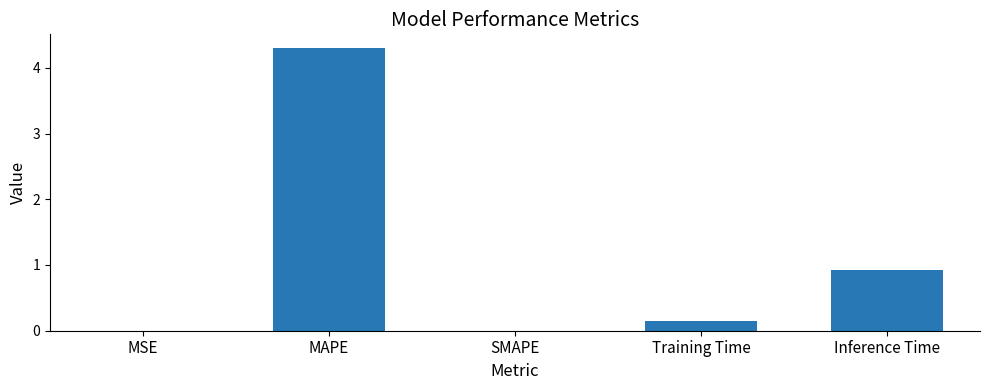

Which category has the highest value across all series?

MAPE